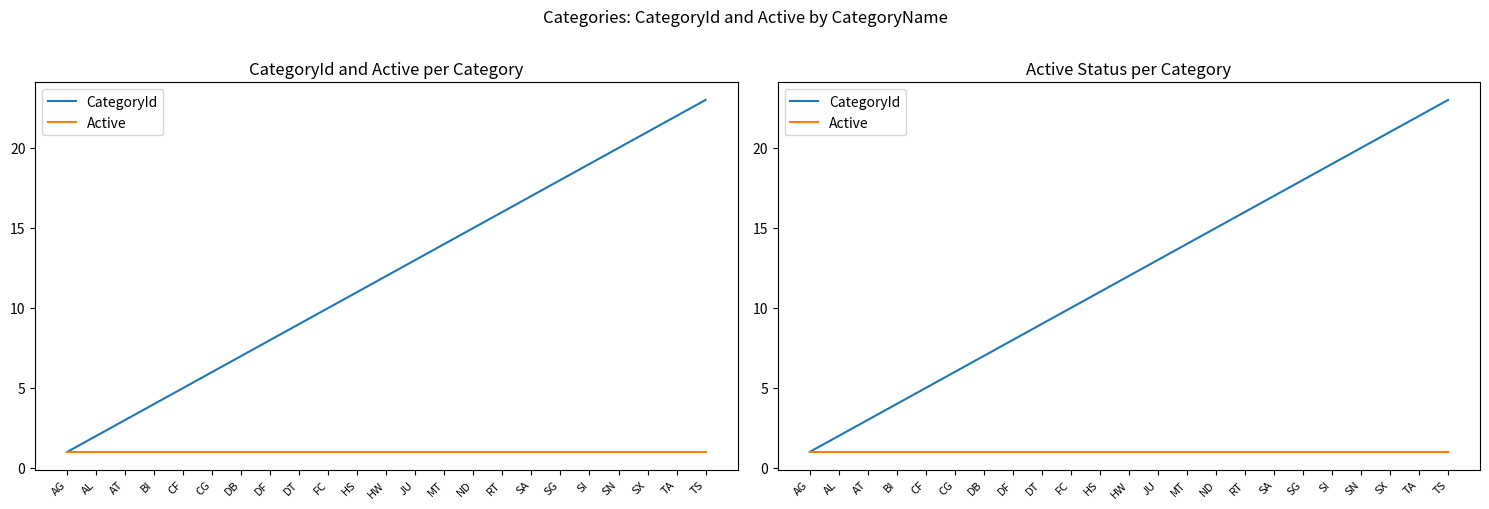

List the series in order of their overall mean, highest first.

CategoryId, Active